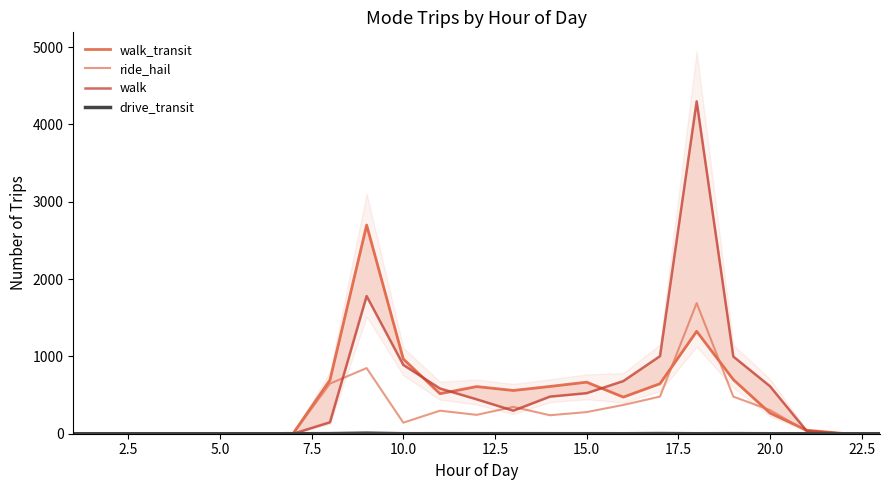

Reading left to right, transcribe all the data shown in this chart.

walk_transit: 0.0	0.0	0.0	0.0	0.0	0.0	6.0	695.0	2698.7	966.6	517.5	609.8	559.5	611.5	666.8	473.5	647.0	1324.0	699.8	267.3	45.5	3.0	0.0
ride_hail: 0.0	0.0	0.0	0.0	0.0	0.0	4.0	648.0	848.8	143.0	298.0	244.0	347.0	239.0	280.0	372.0	480.0	1689.5	479.3	306.0	34.0	0.0	0.0
walk: 0.0	0.0	0.0	0.0	0.0	0.0	0.0	148.0	1780.1	889.7	585.0	444.8	298.0	480.0	524.3	681.0	1003.0	4298.7	998.2	614.0	35.5	1.0	1.0
drive_transit: 0.0	0.0	0.0	0.0	0.0	0.0	0.0	1.2	7.6	0.0	0.8	0.5	0.8	0.5	0.5	0.0	2.5	0.0	1.2	0.0	0.0	0.0	0.0